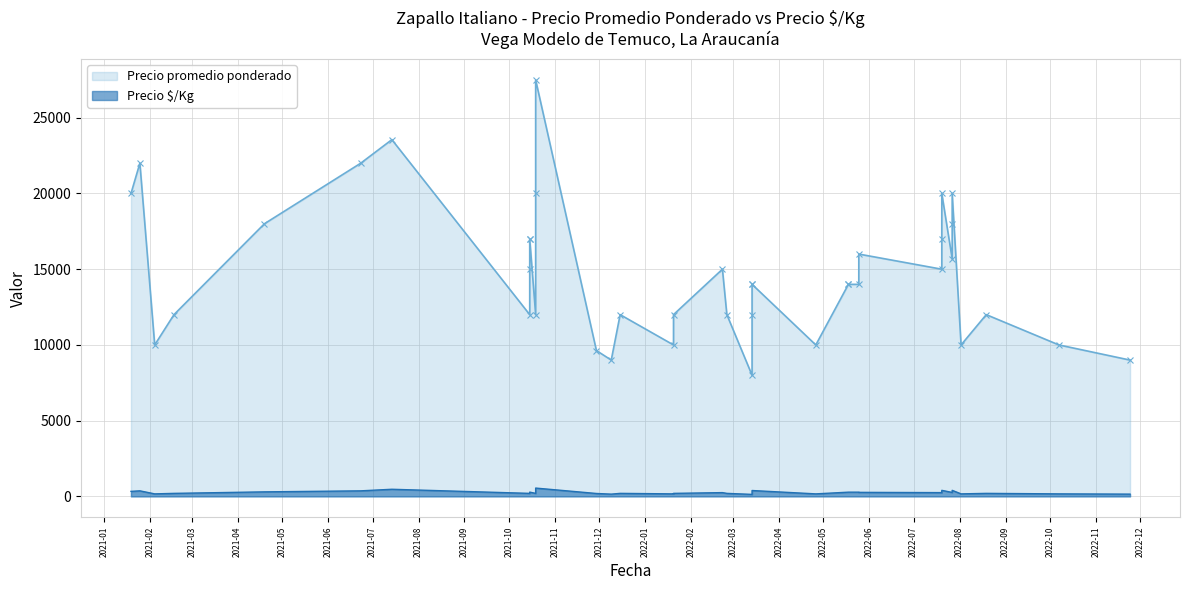

List the series in order of their overall mean, lowest first.

Precio é/Kg, Precio promedio ponderado